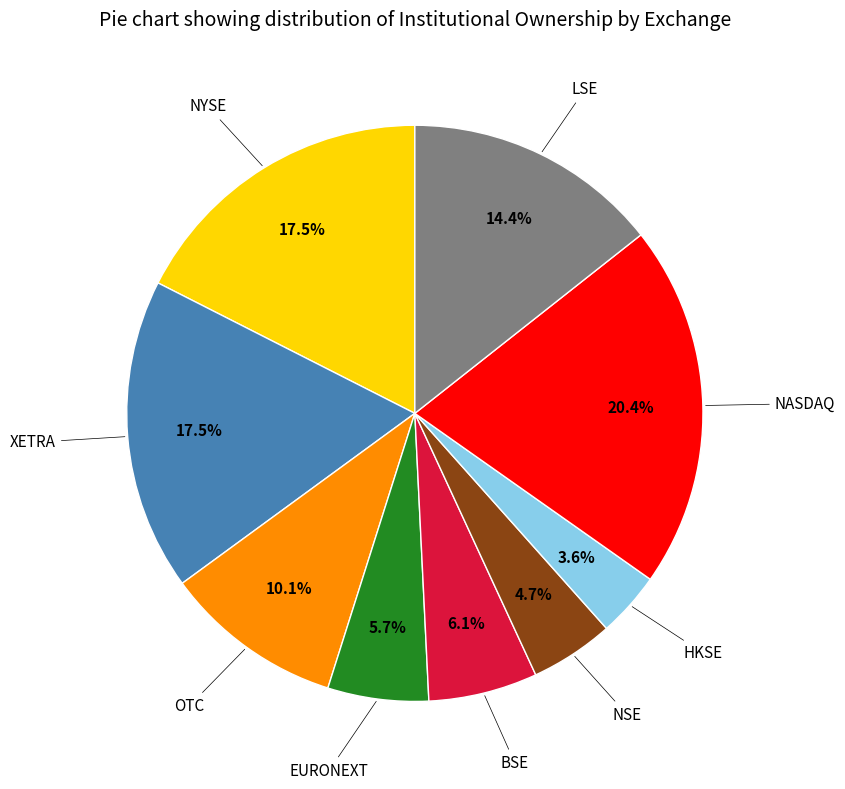

Is there any slice that represents more than half of the pie?

No